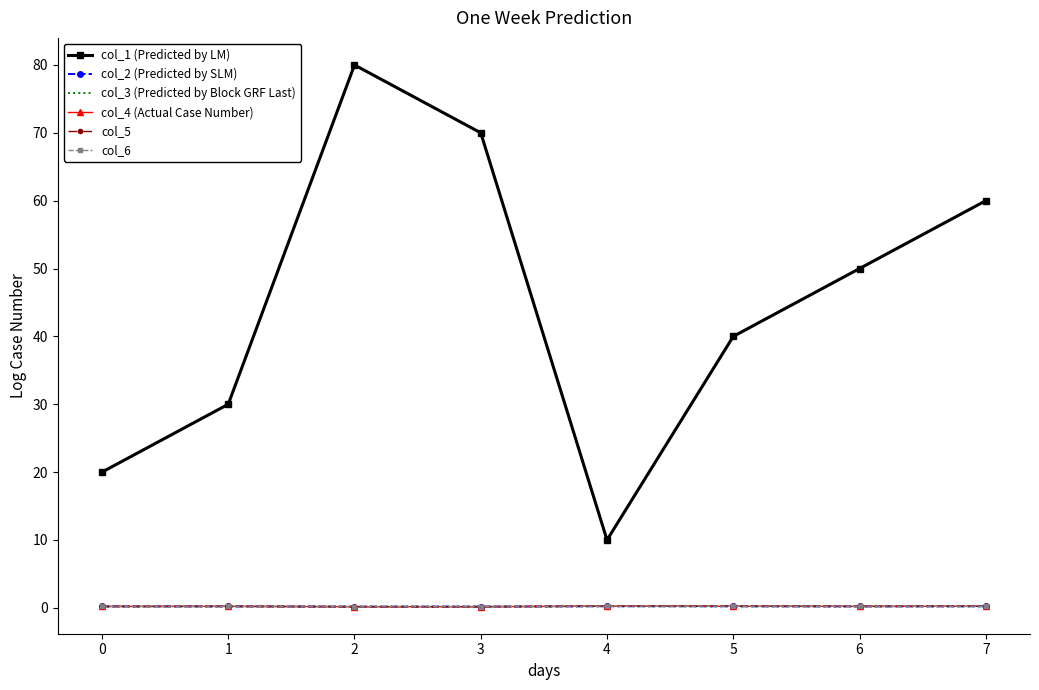

Is this an area chart (filled region under the line)?

No